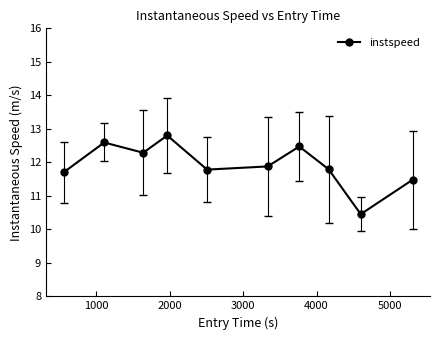

What is the average value?

11.9